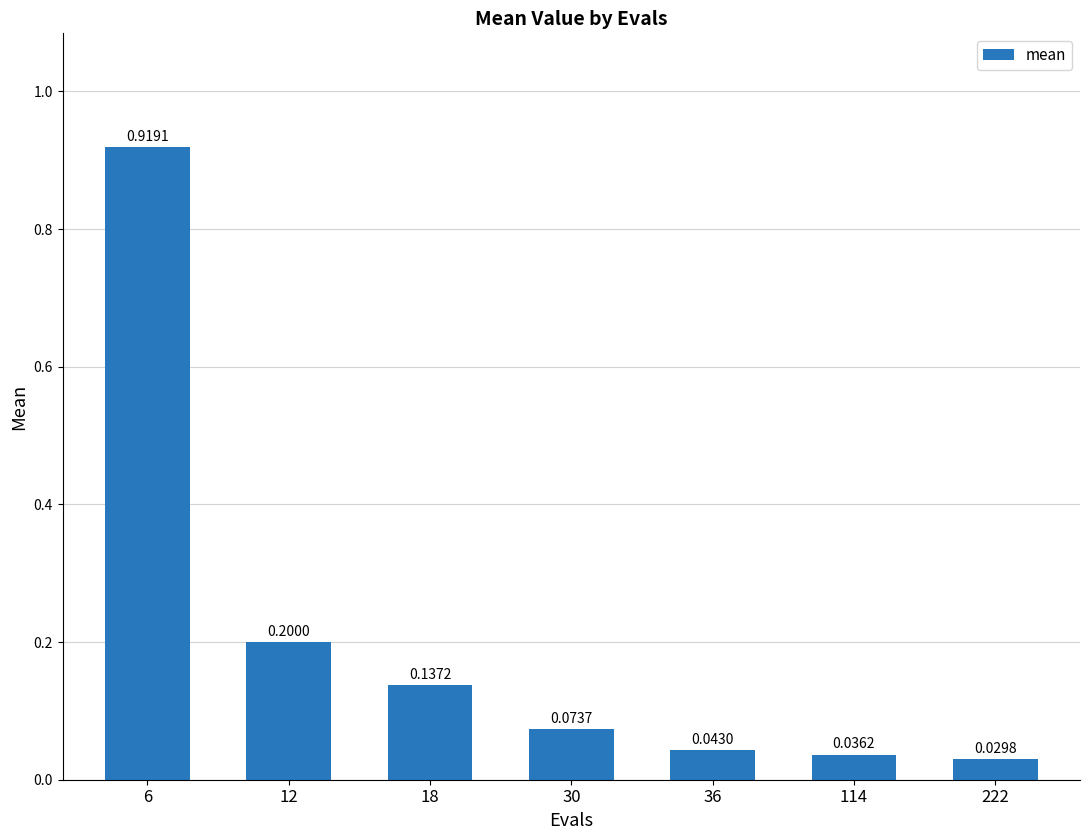

How many data points does each series have?

7